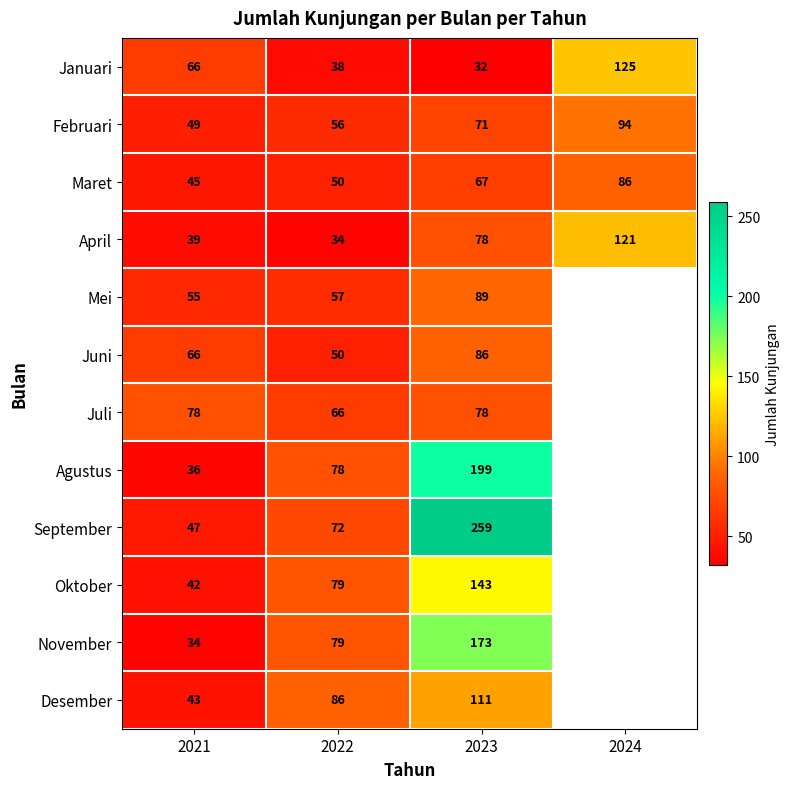

Which label corresponds to the smallest value in the chart?

2023